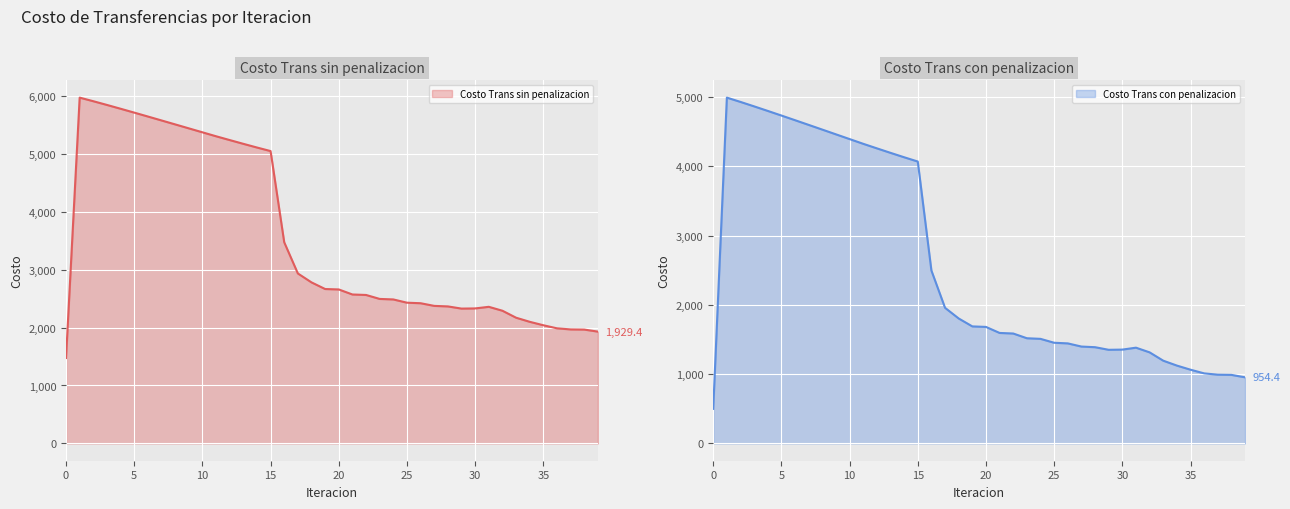

What are all the series names shown in the legend?

Costo Trans sin penalizacion, Costo Trans con penalizacion